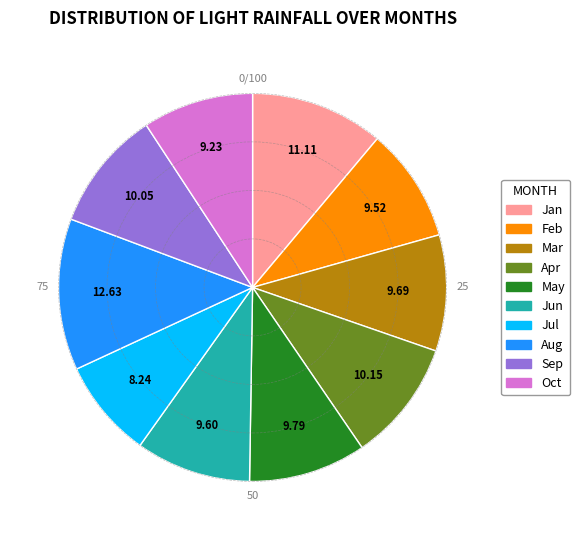

Is there a majority slice in this chart?

No